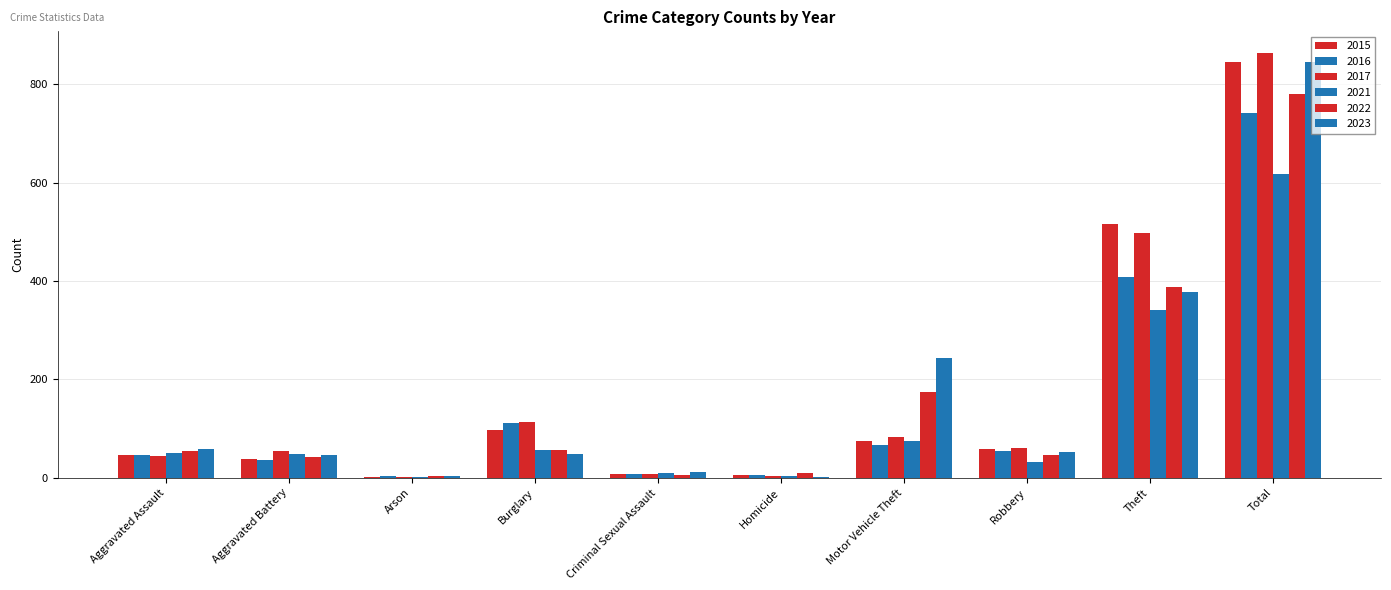

Between Burglary and Criminal Sexual Assault, which series saw the biggest shift?

2017